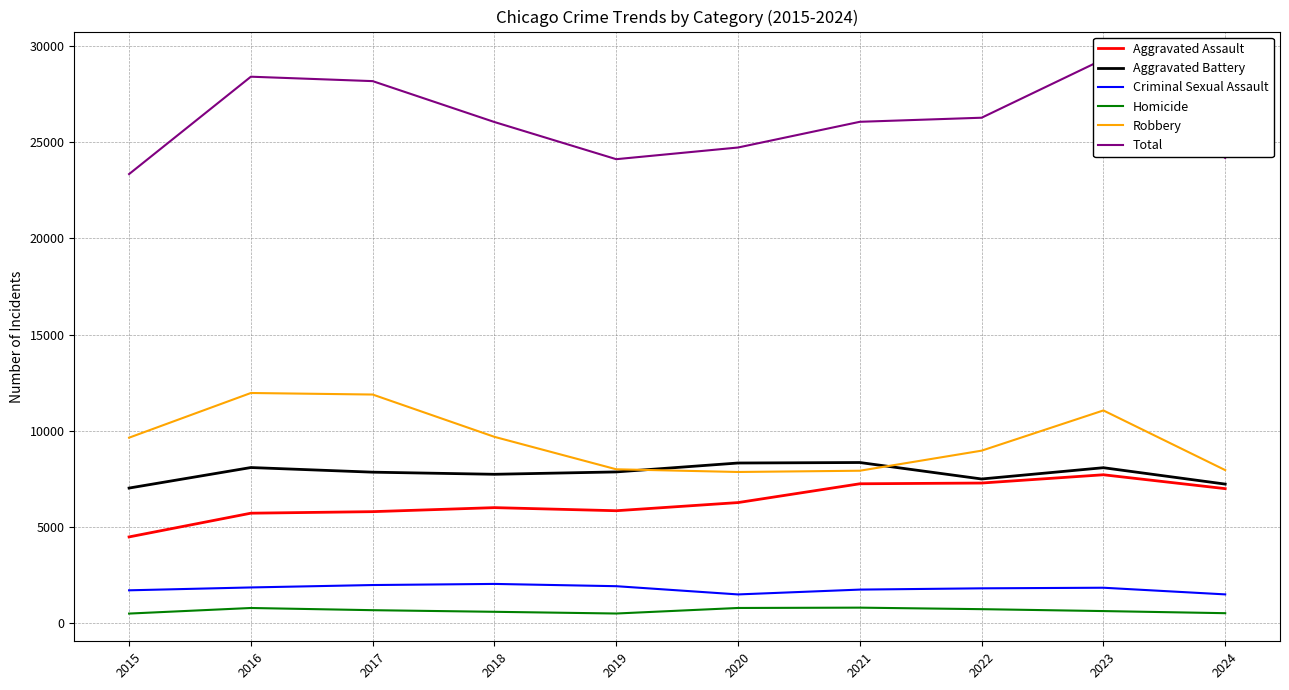

What is the difference between the highest and lowest values at 2016?

27613